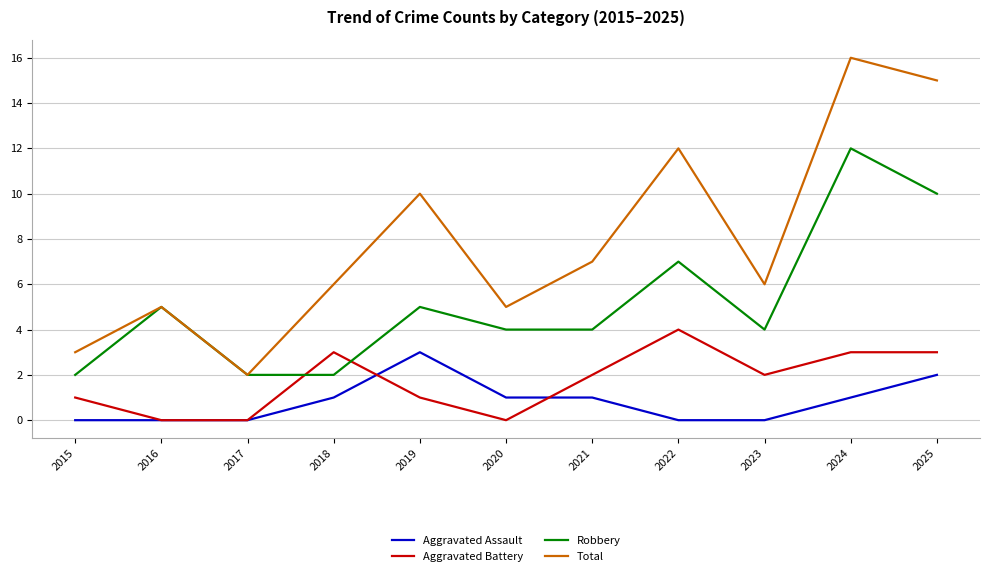

At which category does Total reach its first local valley?

2017